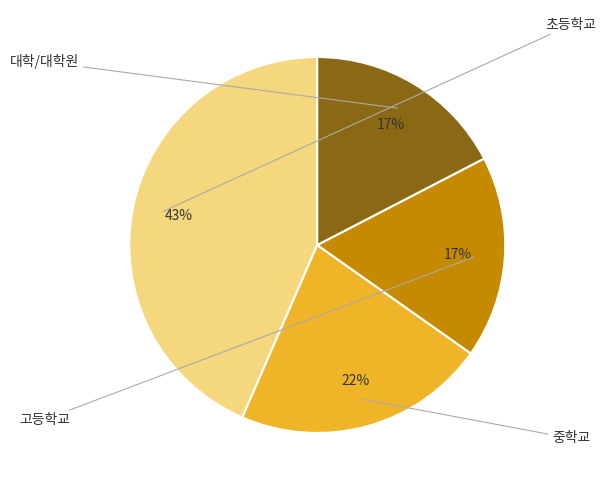

To the nearest percent, what is the average slice percentage?

25%